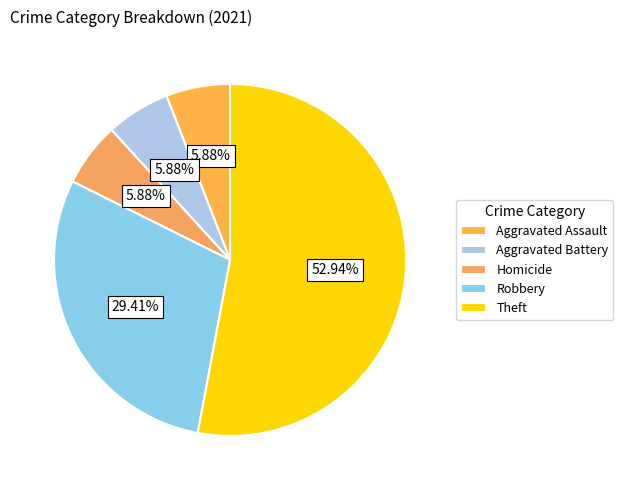

Combined, what portion of the pie is Aggravated Battery and Homicide?

11.8%